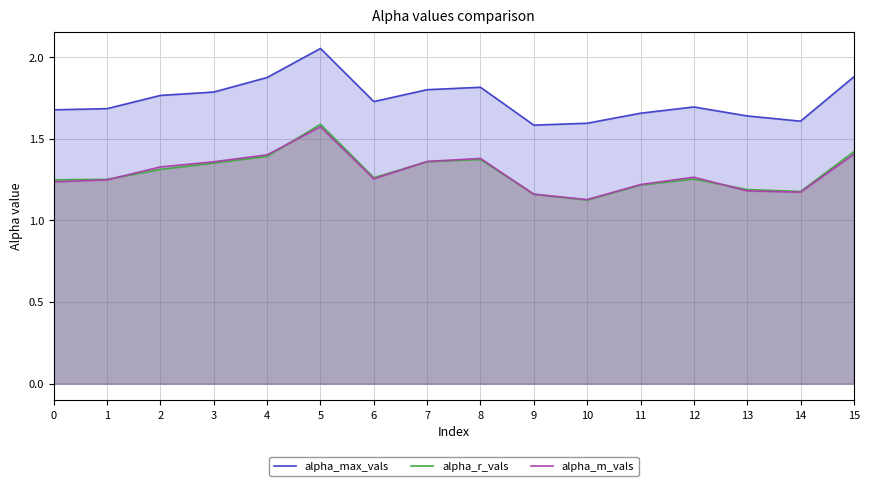

True or false: alpha_max_vals and alpha_m_vals cross at least once.

False